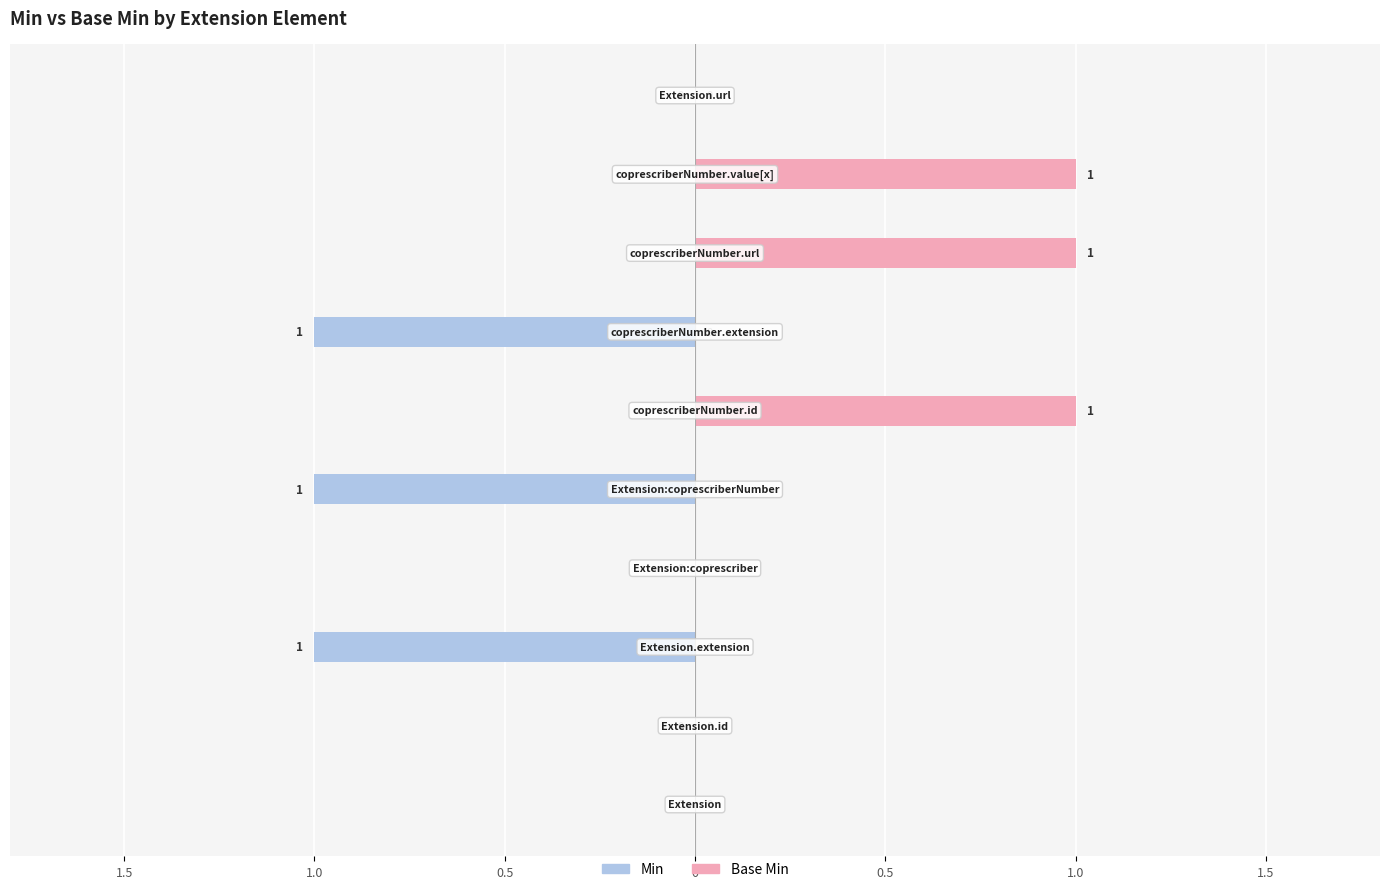

Between 1.5 and 0, which is larger?

1.5